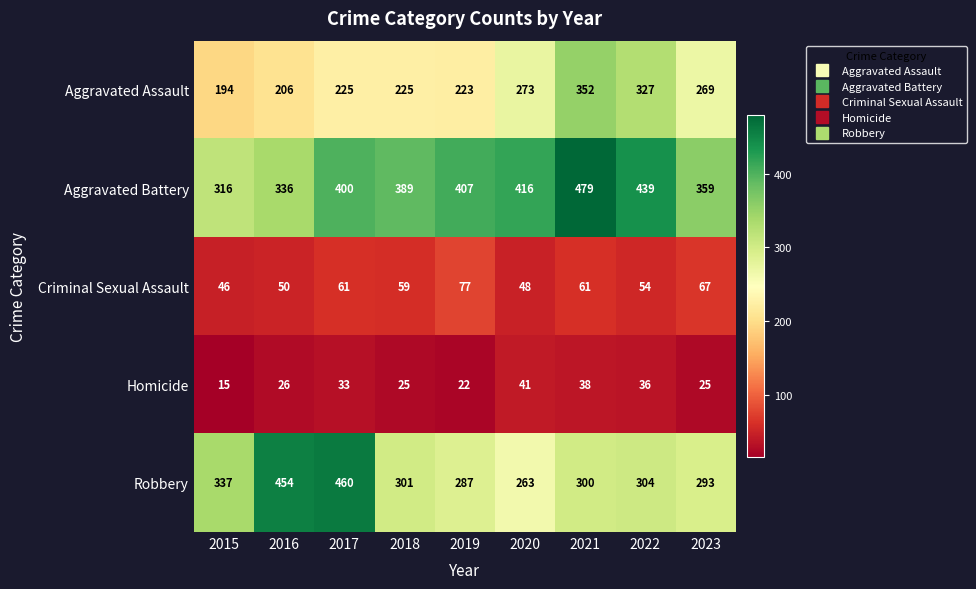

Rank the series at 2023 from lowest to highest value.

Homicide, Criminal Sexual Assault, Aggravated Assault, Robbery, Aggravated Battery